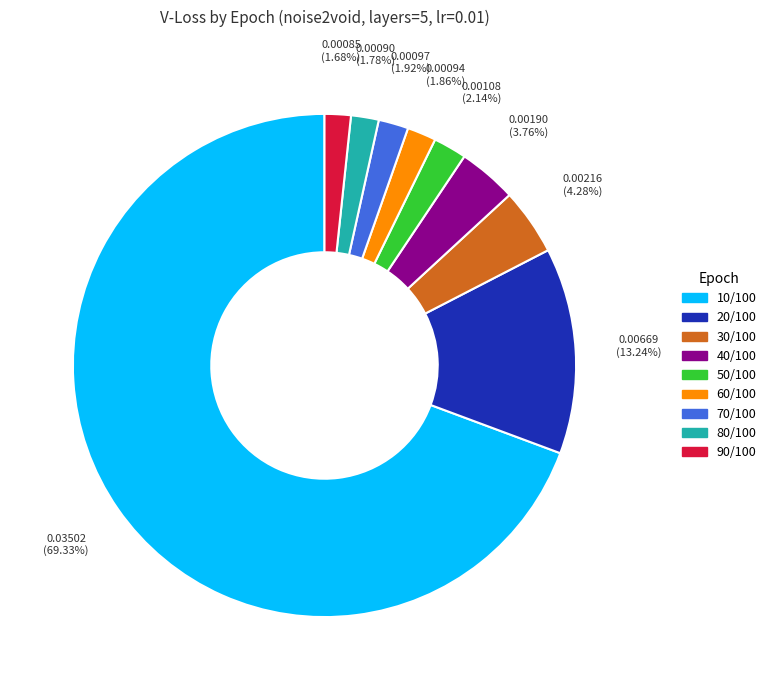

To the nearest percent, what is the average slice percentage?

11%